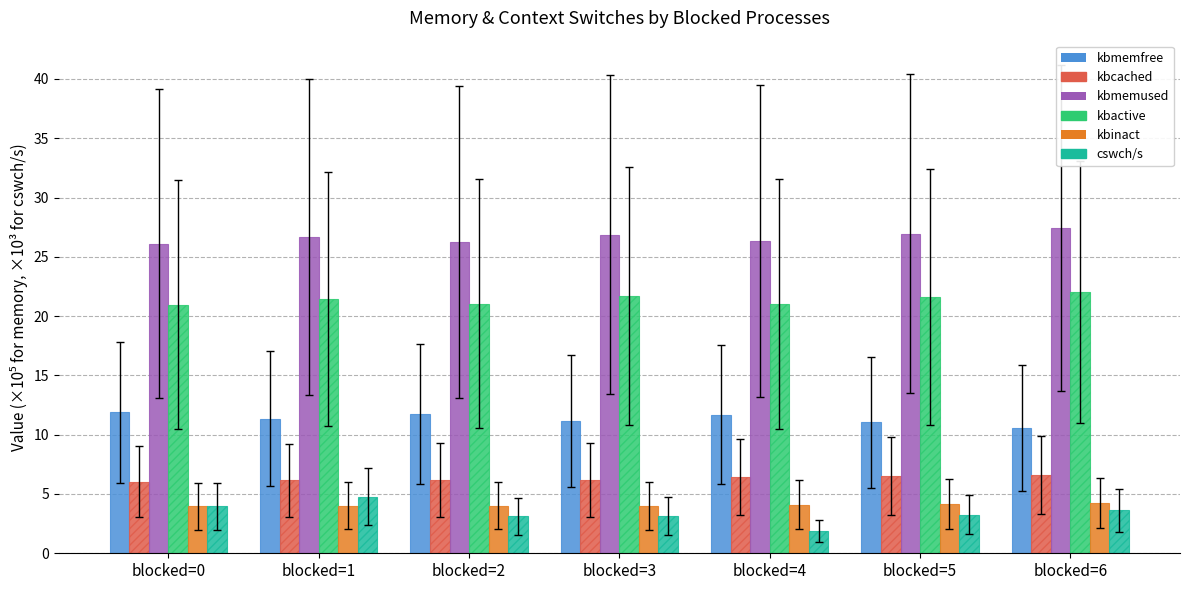

Is the value of kbmemused at blocked=3 greater than the value of kbactive at blocked=6?

Yes